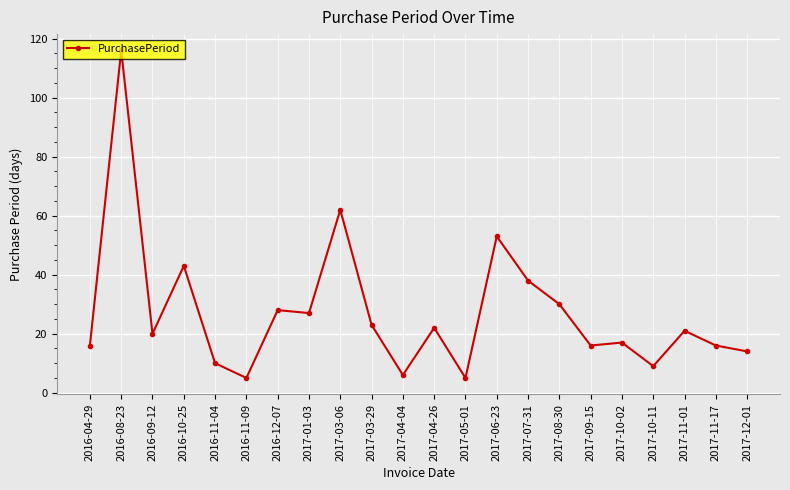

What is the label of the 14th point from the left?

2017-06-23